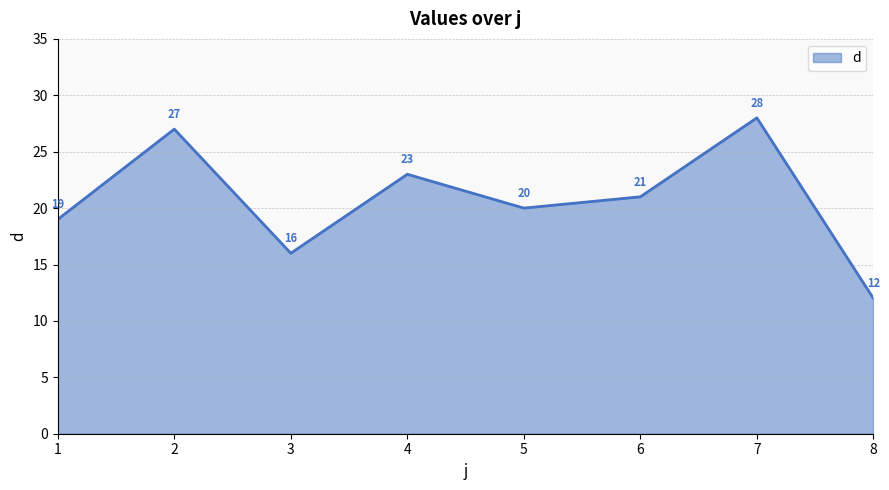

What is the difference between the values at 2 and 8?

15